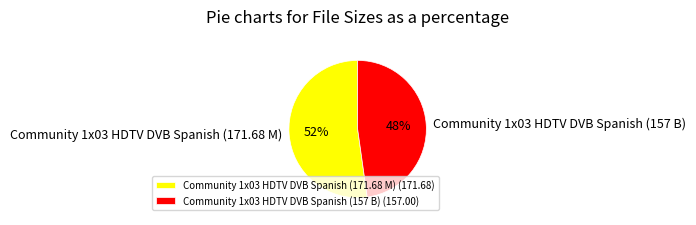

Rank the categories by value from lowest to highest.

Community 1x03 HDTV DVB Spanish (157 B), Community 1x03 HDTV DVB Spanish (171.68 M)